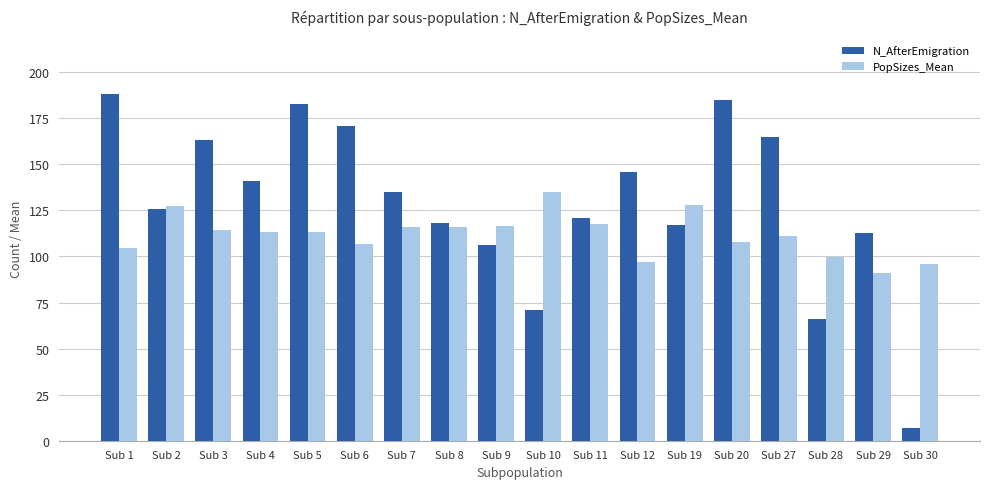

The value of PopSizes_Mean at Sub 10 is 214.5. True or false?

False